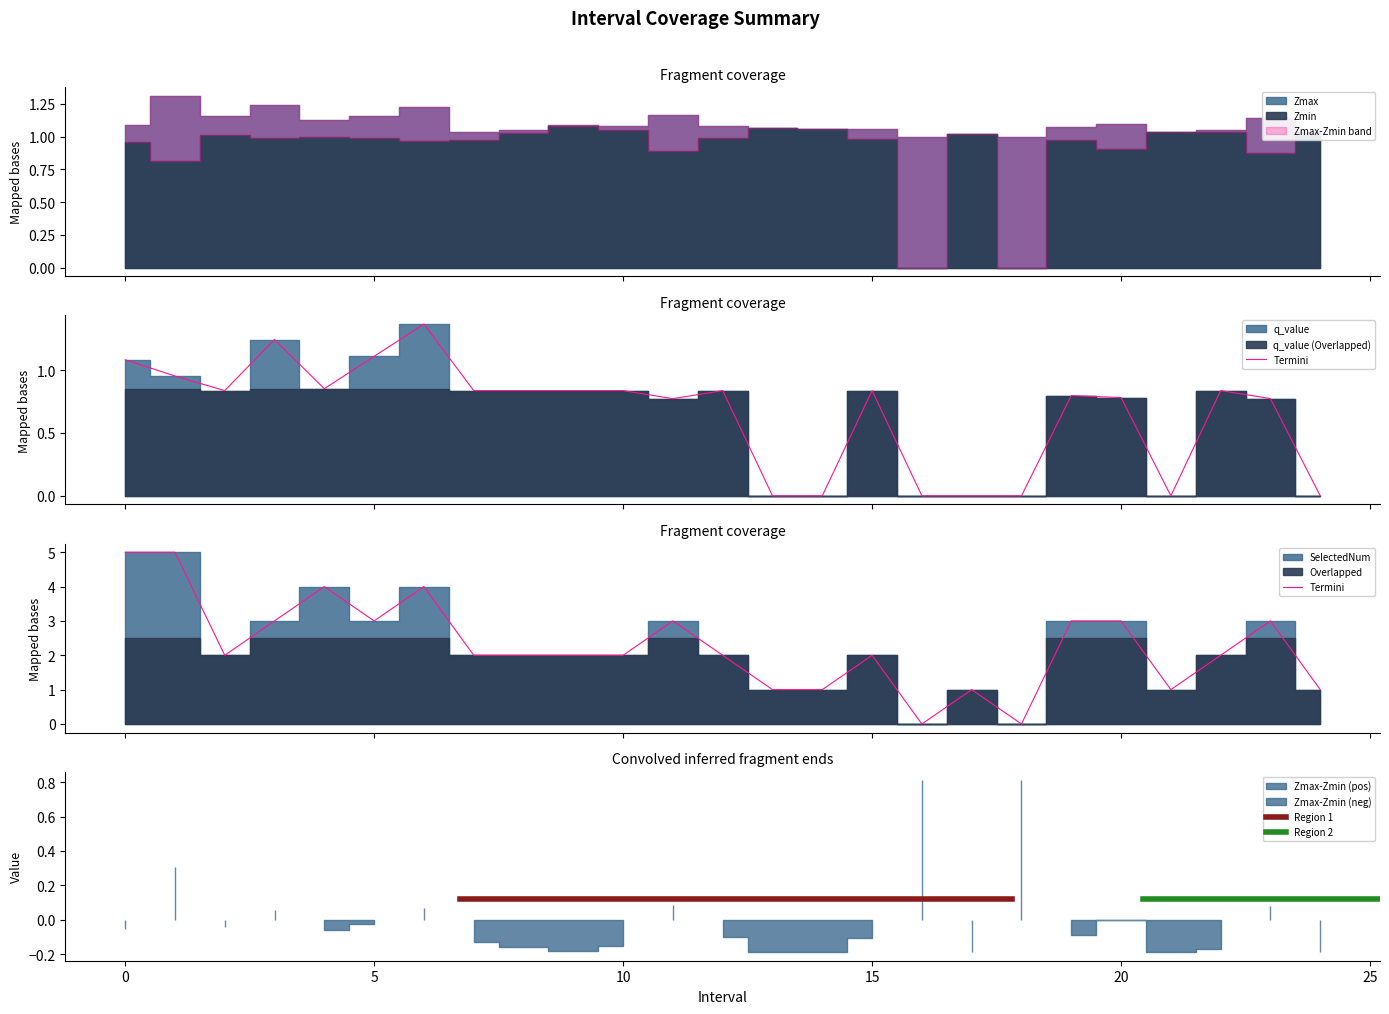

Which has a higher value, 15.0 or 2.0?

15.0